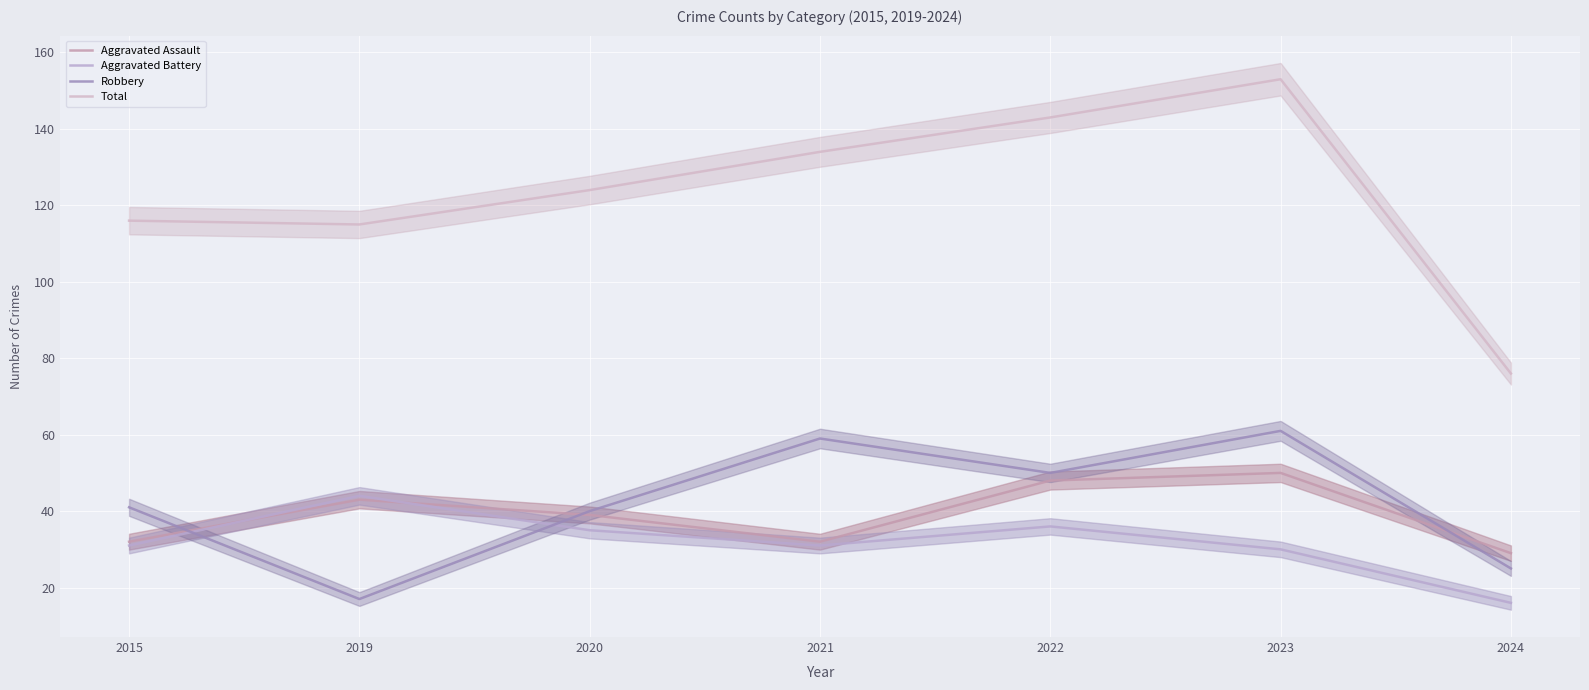

At which label does Total reach its minimum?

2024